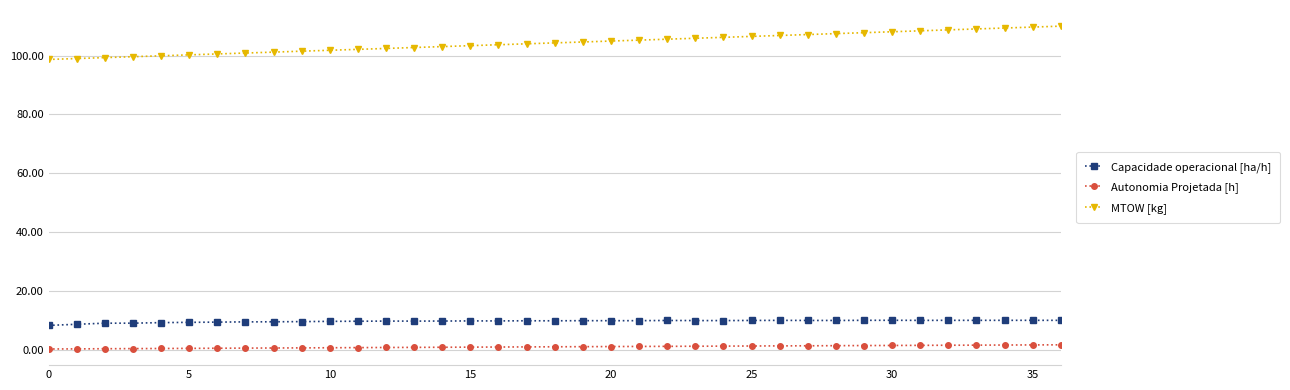

Does the chart display data point markers on the line(s)?

Yes